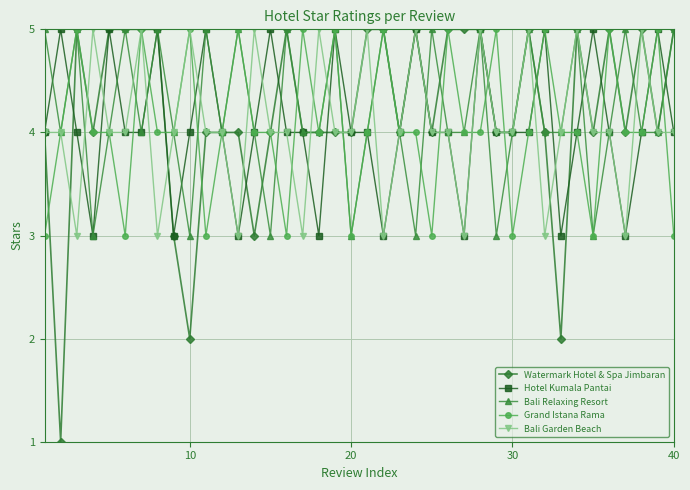

How many distinct data groups are displayed?

5